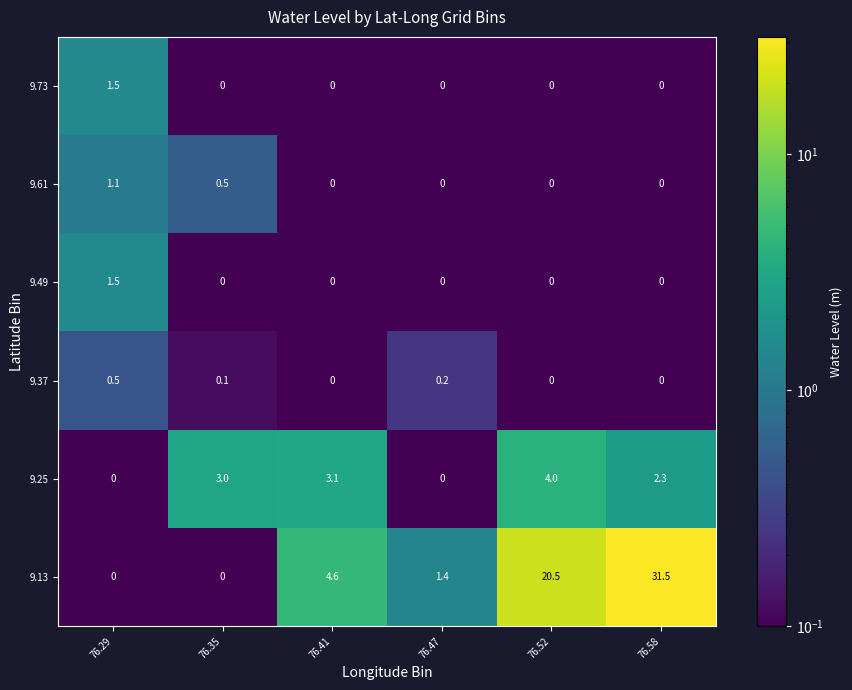

Which series has the widest spread of values?

9.13